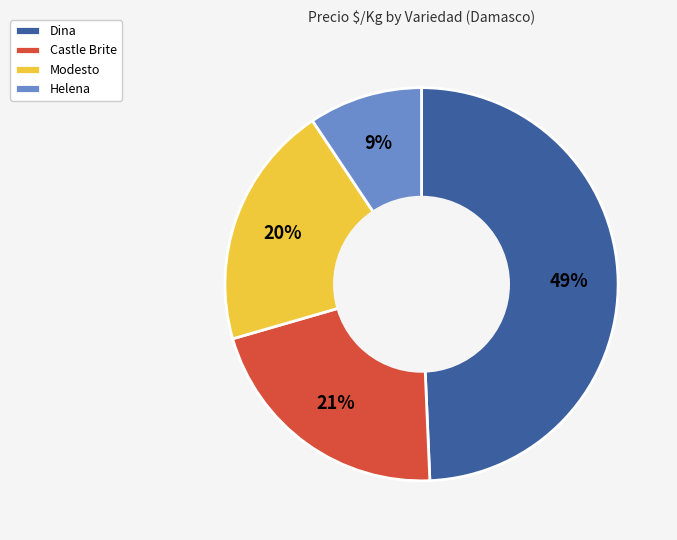

The Modesto slice represents 9% of the pie. True or false?

False